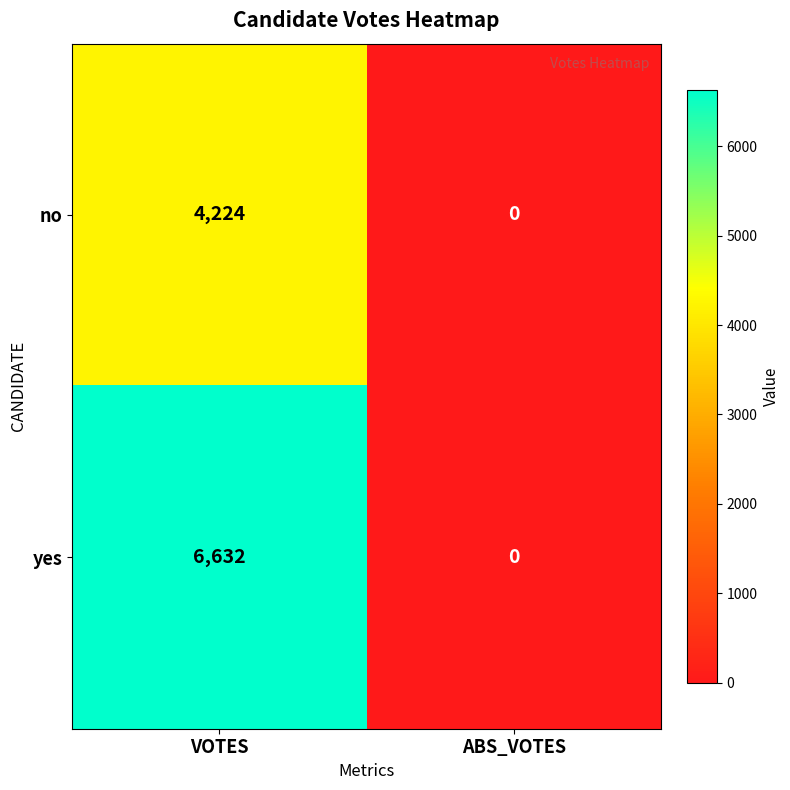

At which category is the sum across all series the highest?

VOTES